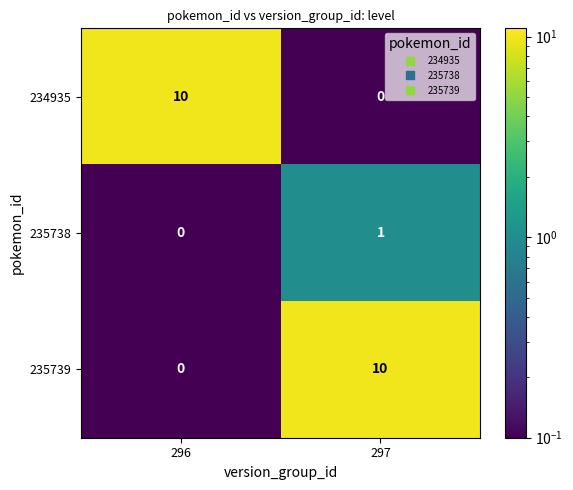

The value of 235738 at 296 is 0. True or false?

True